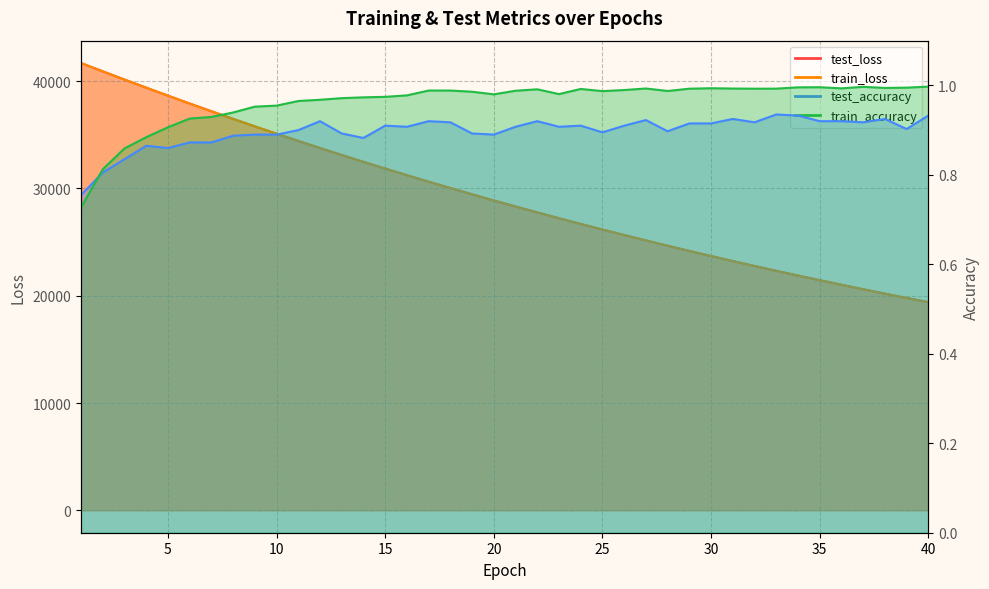

How many intersections are there between test_loss and train_loss?

1